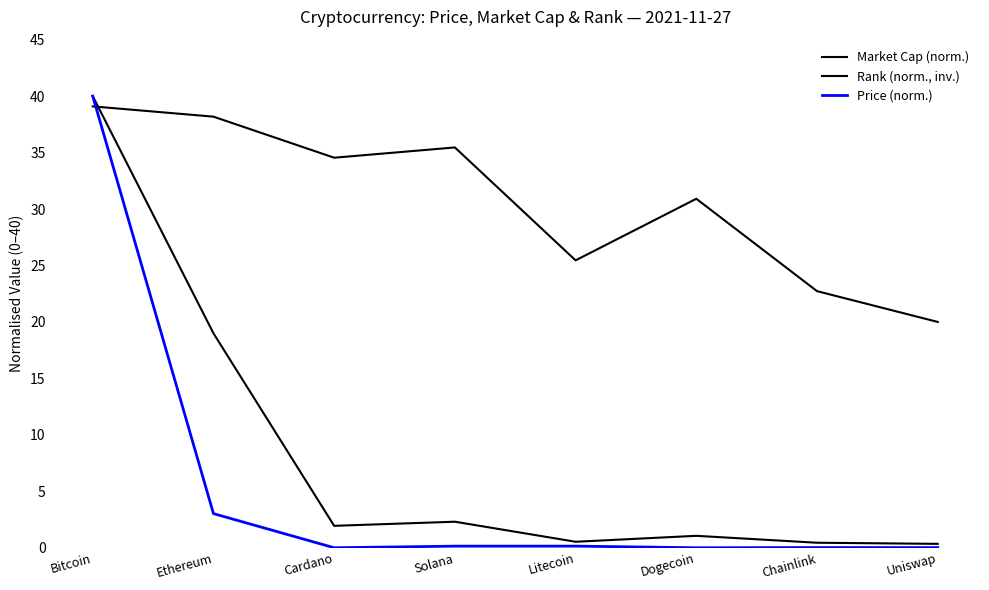

Is it true that Market Cap (norm.) equals 0.4 at Chainlink?

True